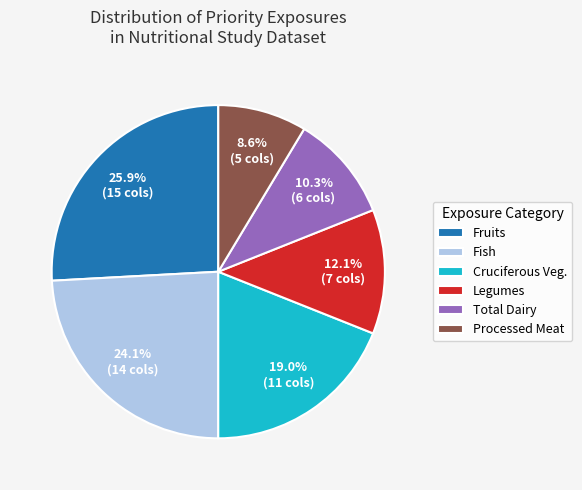

Count the number of slices in the pie.

6